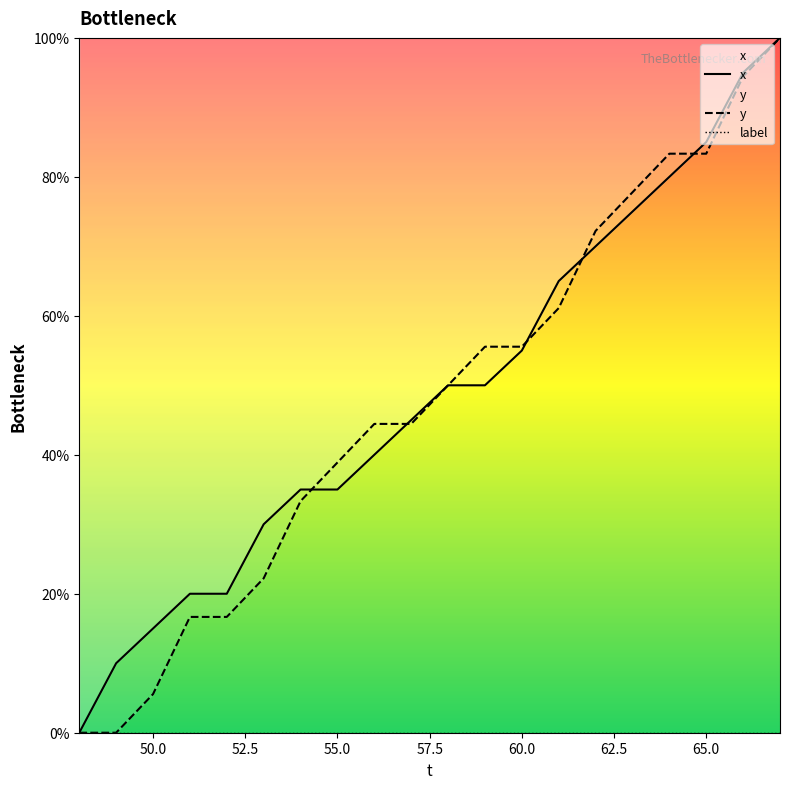

What is the average value of the y series?

47.8